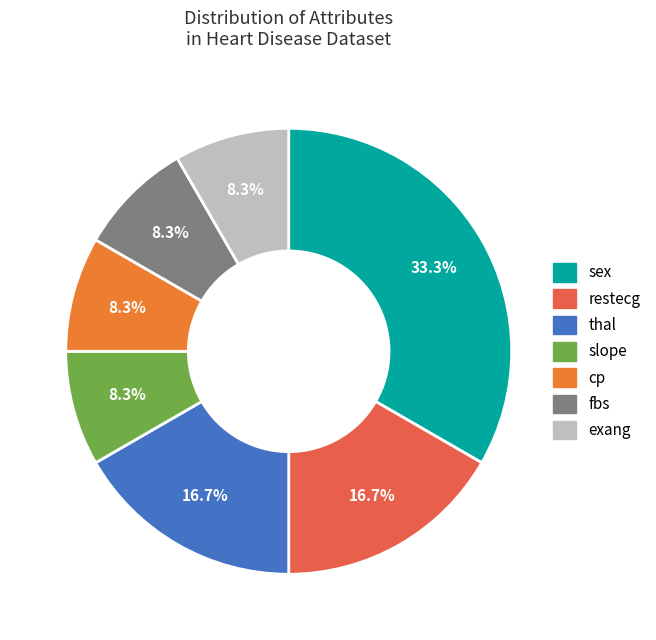

What percentage do fbs and thal together represent?

25.0%